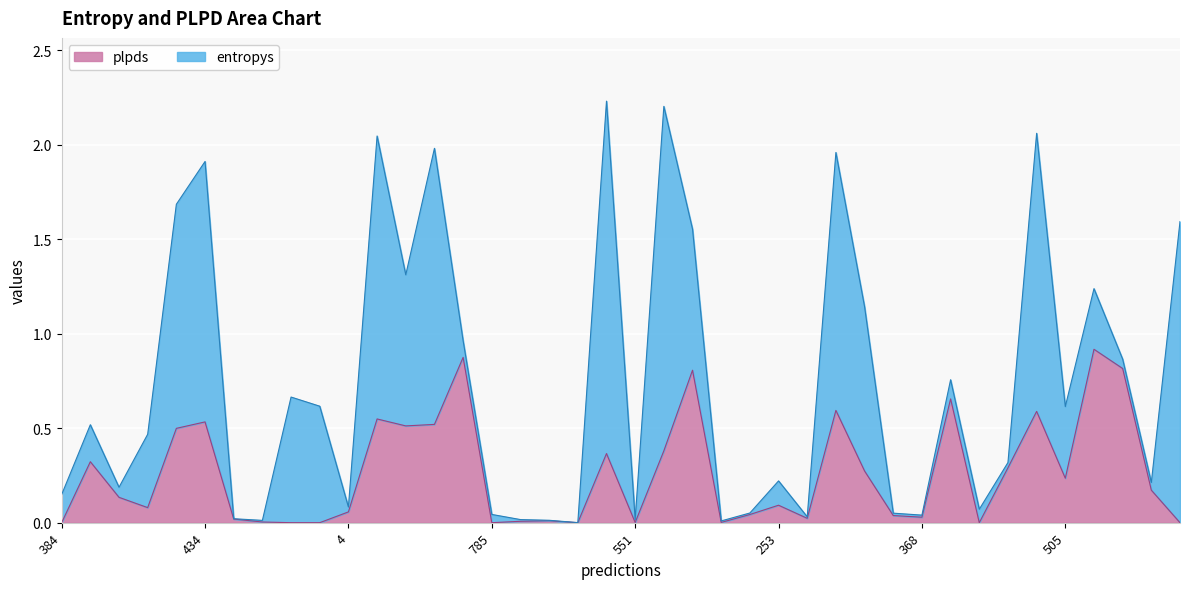

Reading right to left, what are all the values shown in this chart?

179=0.0	514=0.2	565=0.8	709=0.9	505=0.2	194=0.6	279=0.3	321=0.0	223=0.7	368=0.0	823=0.0	390=0.3	848=0.6	398=0.0	253=0.1	496=0.0	17=0.0	469=0.8	920=0.4	551=0.0	315=0.4	608=0.0	506=0.0	925=0.0	785=0.0	804=0.9	654=0.5	244=0.5	549=0.5	4=0.1	916=0.0	751=0.0	193=0.0	986=0.0	434=0.5	489=0.5	891=0.1	123=0.1	236=0.3	384=0.0